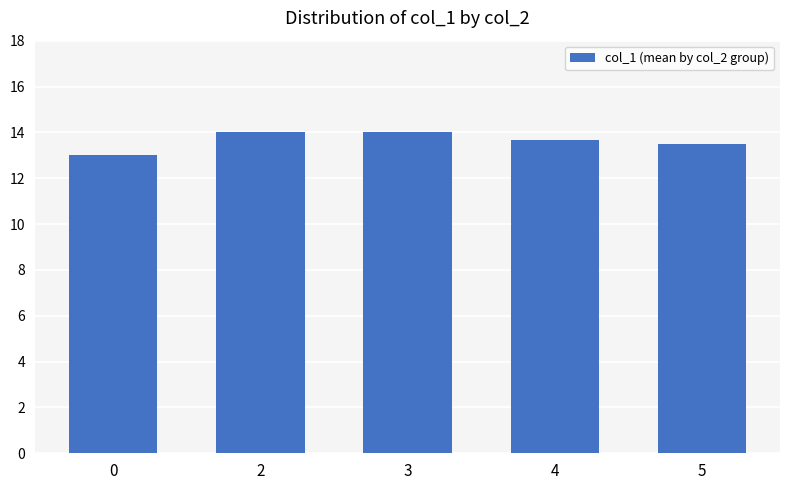

What is the sum of the values at 4 and 2?

27.7